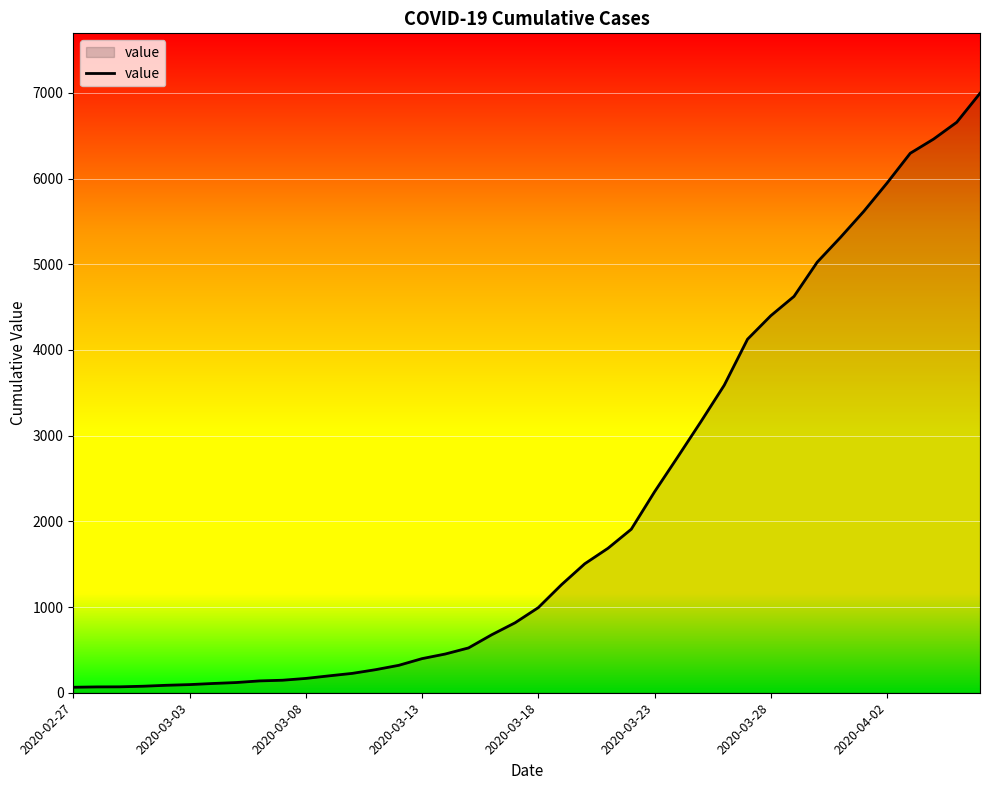

Does the chart have visible grid lines?

Yes